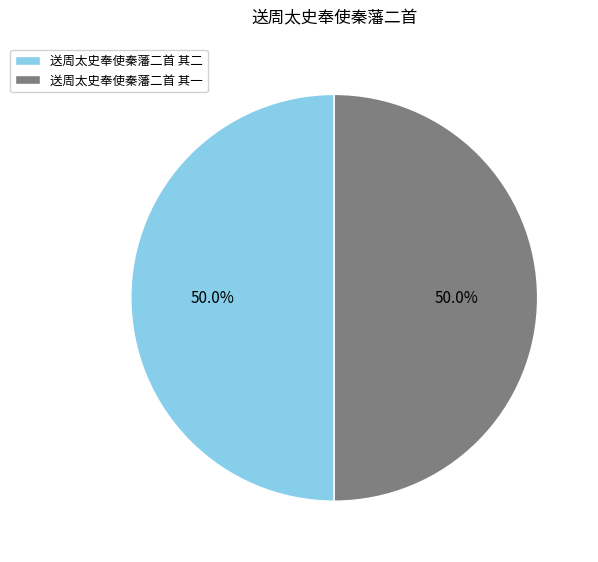

The 送周太史奉使秦藩二首 其二 slice represents 50% of the pie. True or false?

True